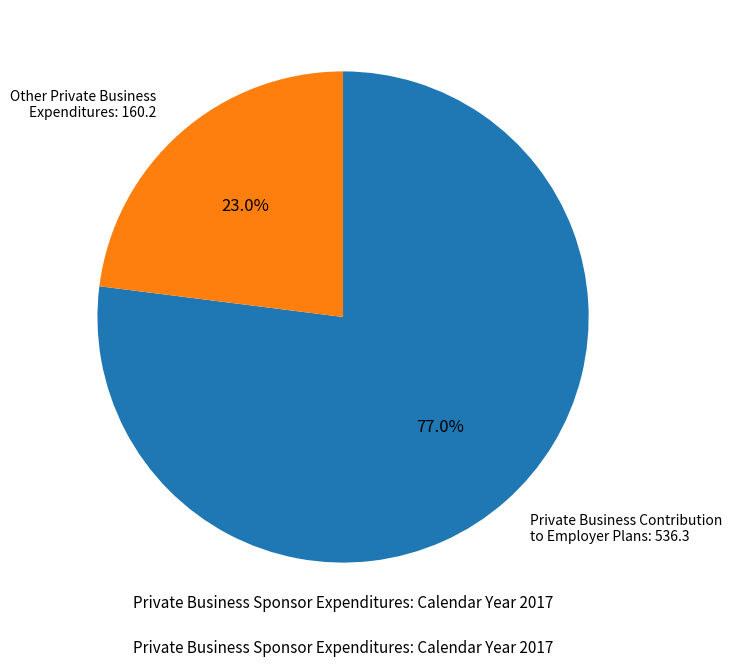

Which has a higher value, Private Business Contribution to Employer Plans: 536.3 or Other Private Business Expenditures: 160.2?

Private Business Contribution to Employer Plans: 536.3